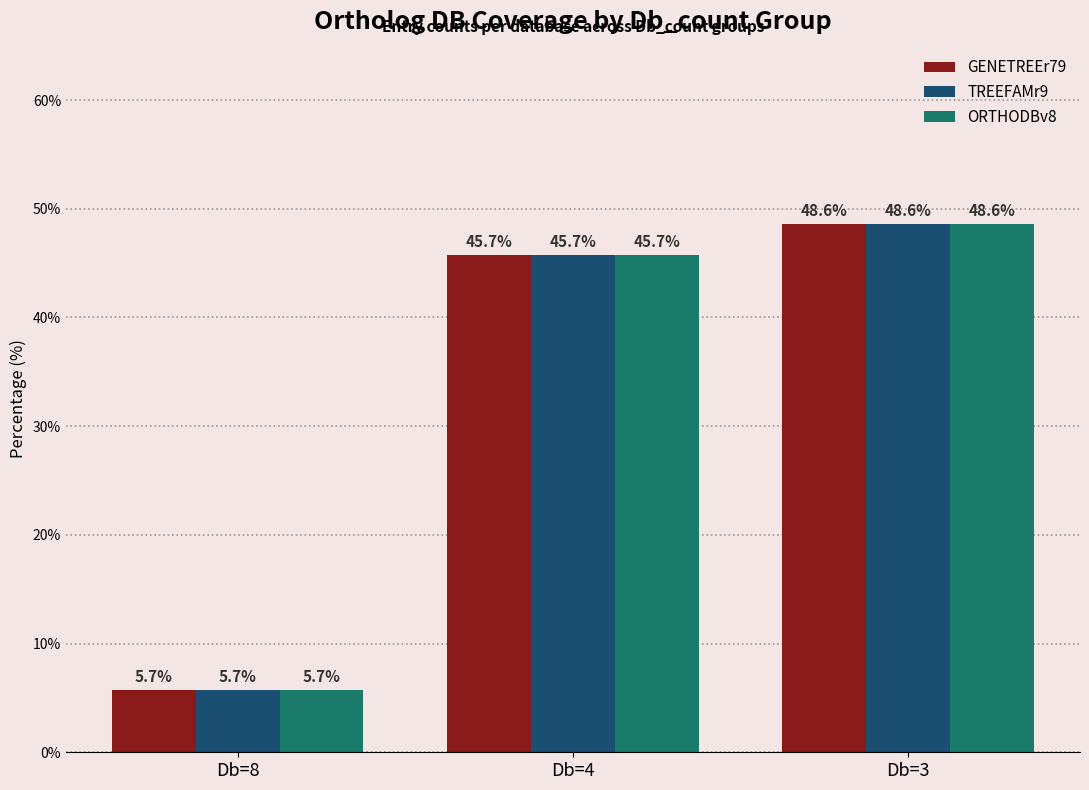

At which label is ORTHODBv8 closest to 27?

Db=4